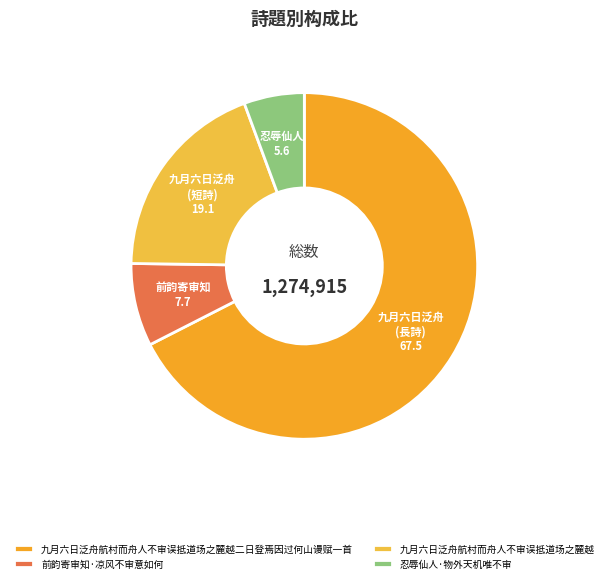

Rank the categories by value from lowest to highest.

忍辱仙人·物外天机唯不审, 前韵寄审知·凉风不审意如何, 九月六日泛舟航村而舟人不审误抵道场之麓越, 九月六日泛舟航村而舟人不审误抵道场之麓越二日登焉因过何山谩赋一首